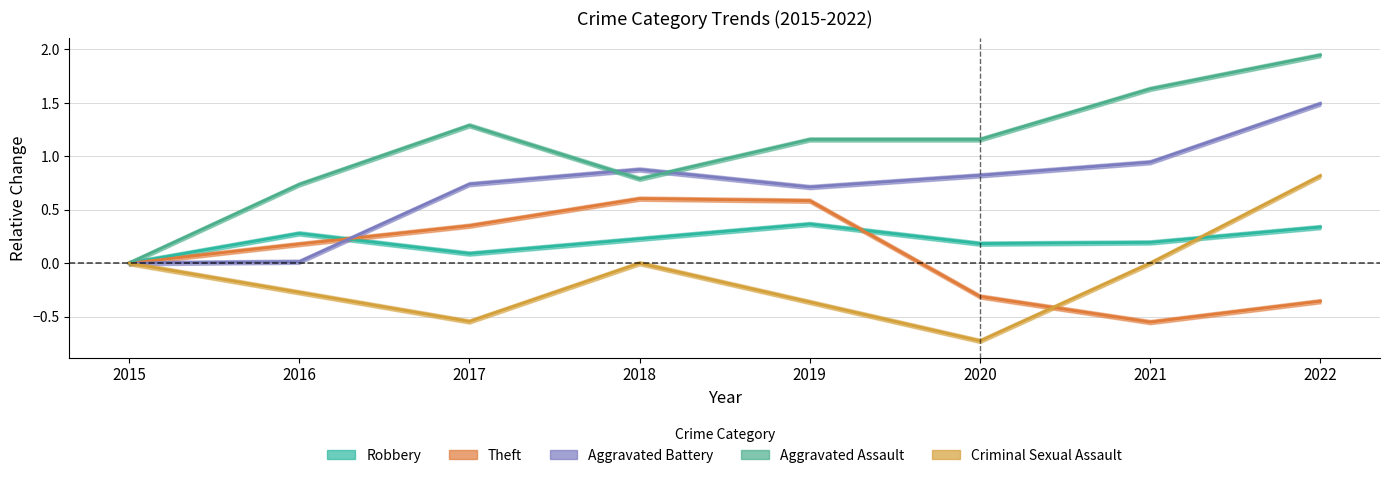

Reading right to left, list all the values displayed in this chart.

Robbery: 2022=0.3	2021=0.2	2020=0.2	2019=0.4	2018=0.2	2017=0.1	2016=0.3	2015=0.0
Theft: 2022=-0.4	2021=-0.6	2020=-0.3	2019=0.6	2018=0.6	2017=0.4	2016=0.2	2015=0.0
Aggravated Battery: 2022=1.5	2021=0.9	2020=0.8	2019=0.7	2018=0.9	2017=0.7	2016=0.0	2015=0.0
Aggravated Assault: 2022=1.9	2021=1.6	2020=1.2	2019=1.2	2018=0.8	2017=1.3	2016=0.7	2015=0.0
Criminal Sexual Assault: 2022=0.8	2021=0.0	2020=-0.7	2019=-0.4	2018=0.0	2017=-0.5	2016=-0.3	2015=0.0